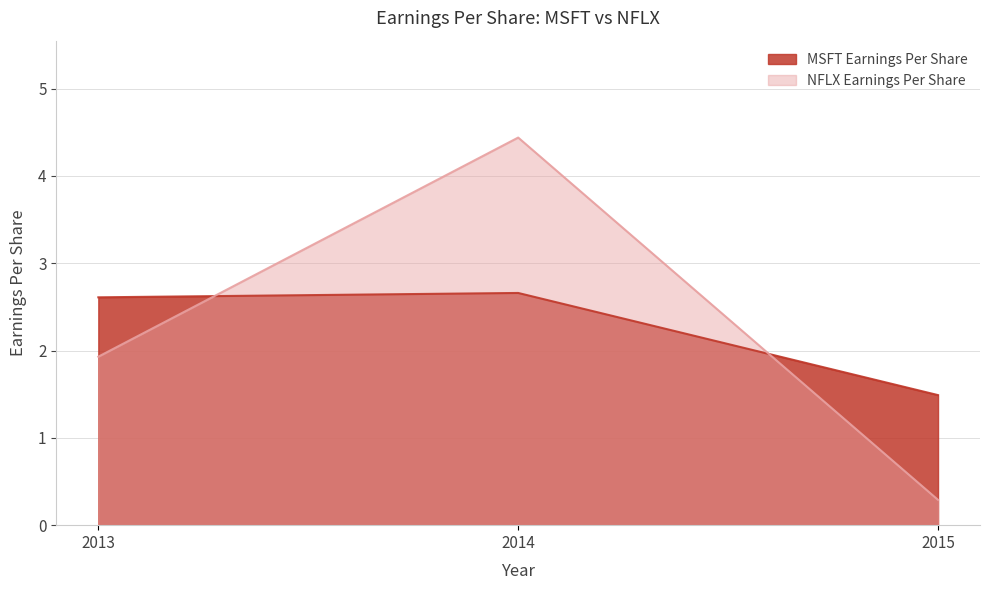

At which label is MSFT Earnings Per Share closest to 2?

2015